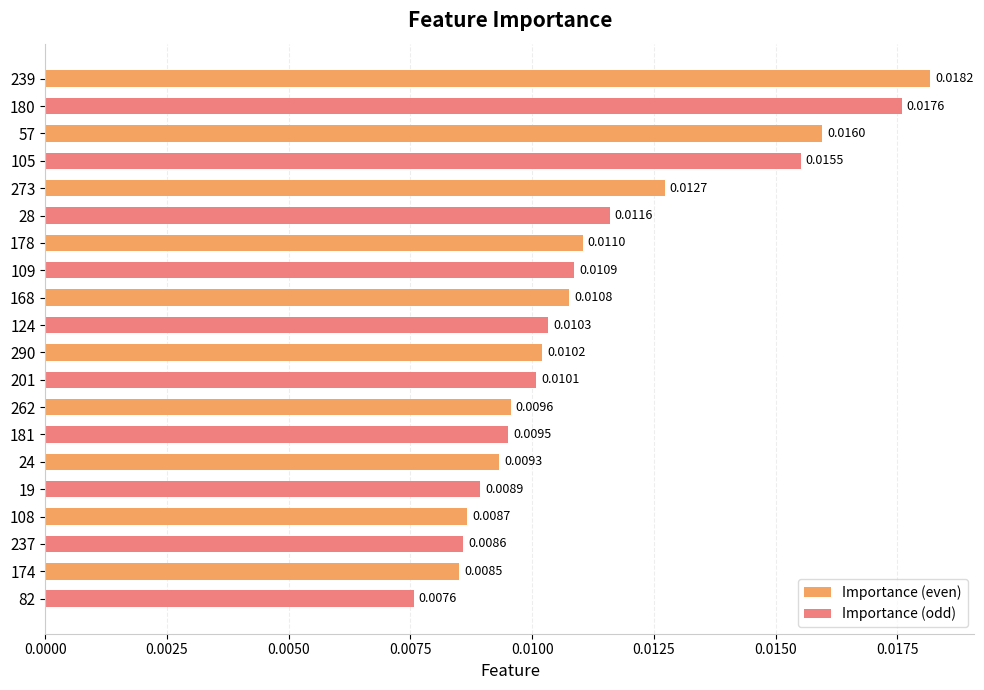

Rank the categories by Importance (odd) value from highest to lowest.

239, 57, 273, 178, 168, 290, 262, 24, 108, 174